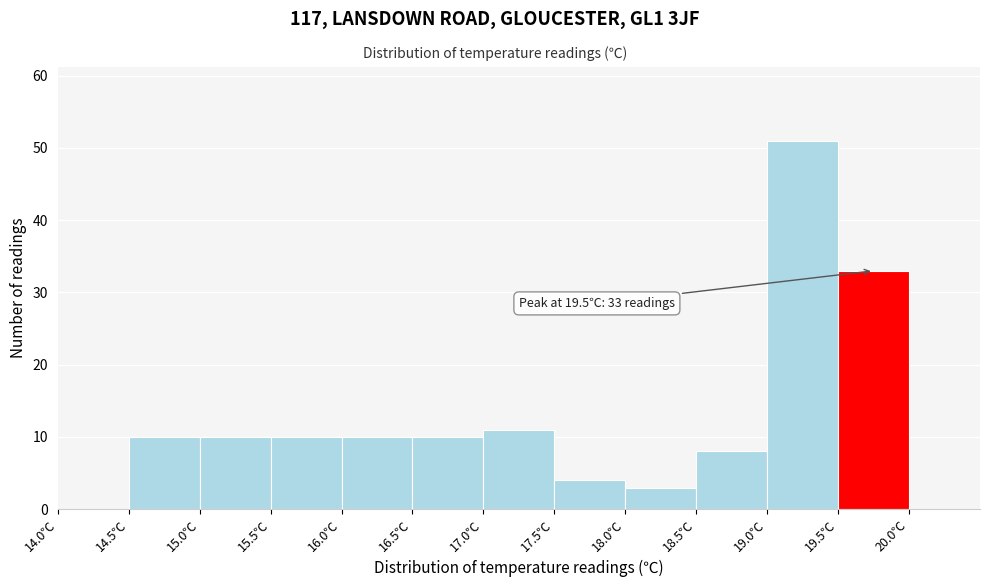

Over which range of the x-axis is the bar tallest?

19.0 to 19.5